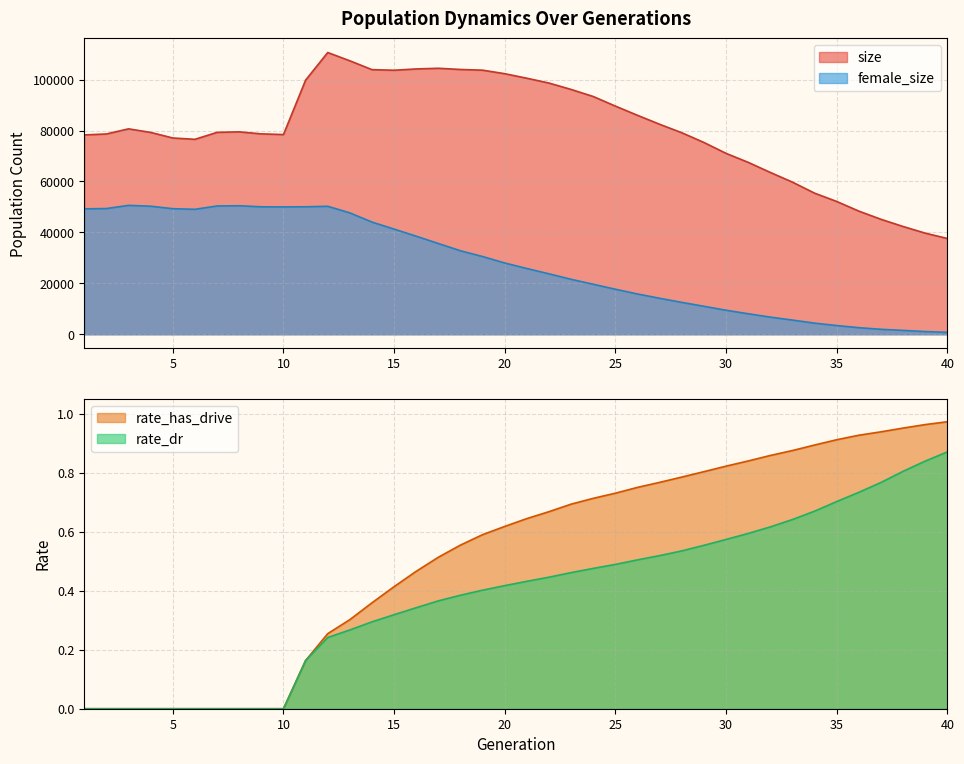

Which label corresponds to the smallest value in the chart?

1